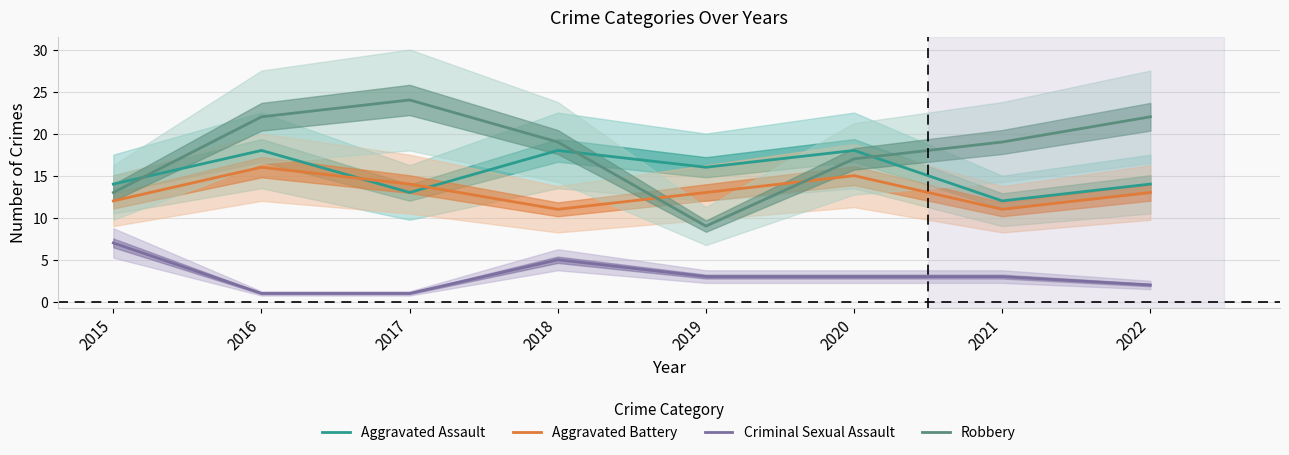

In Robbery, how many points are lower than both neighbors (excluding endpoints)?

1